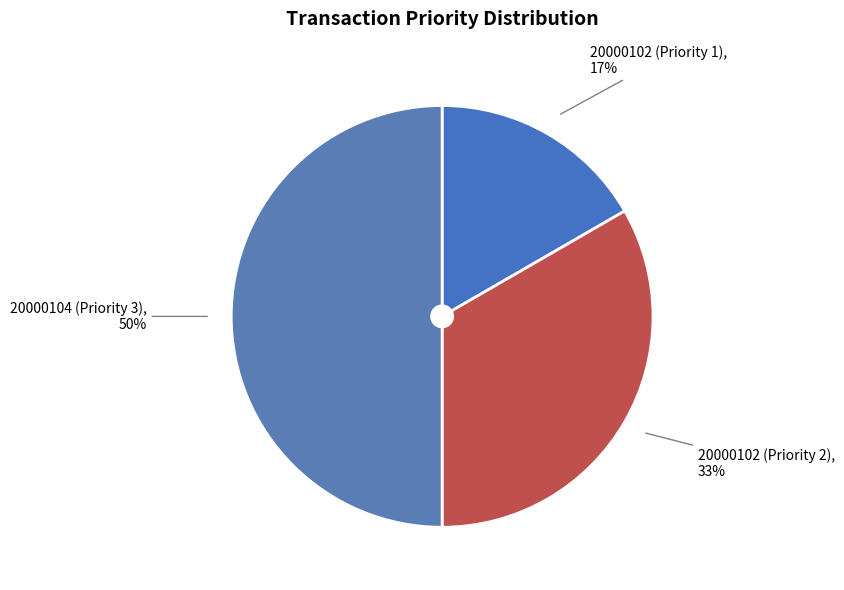

Between 20000102 (Priority 2) and 20000102 (Priority 1), which is larger?

20000102 (Priority 2)